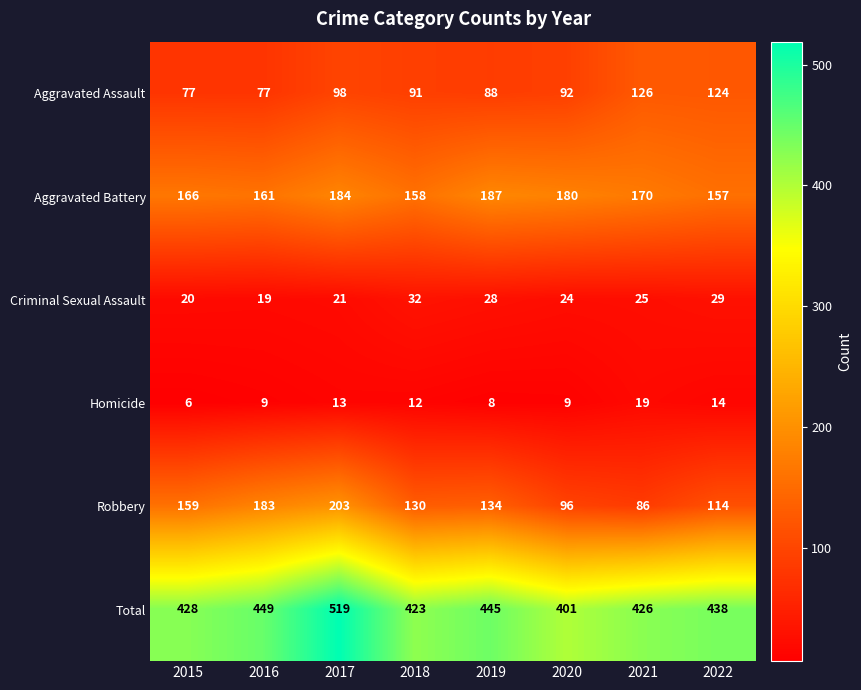

List the series in order of their peak value, highest first.

Total, Robbery, Aggravated Battery, Aggravated Assault, Criminal Sexual Assault, Homicide